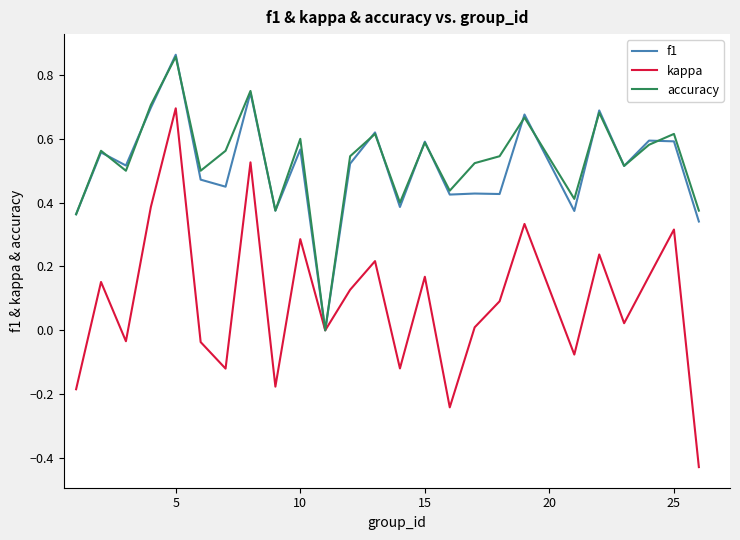

Which series has the largest range (max minus min)?

kappa